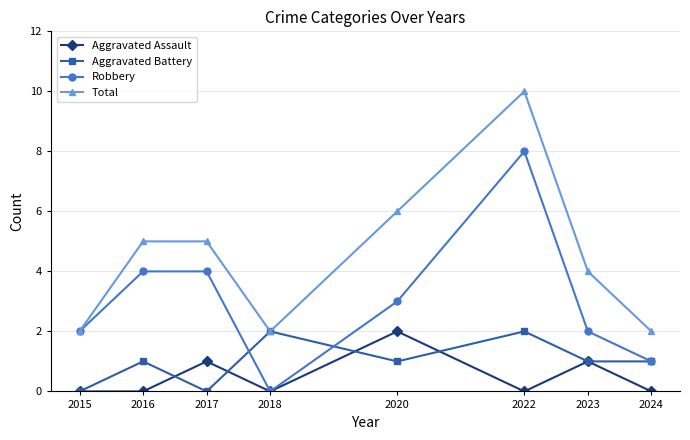

What is the value of the Robbery point at the 3rd from the left?

4